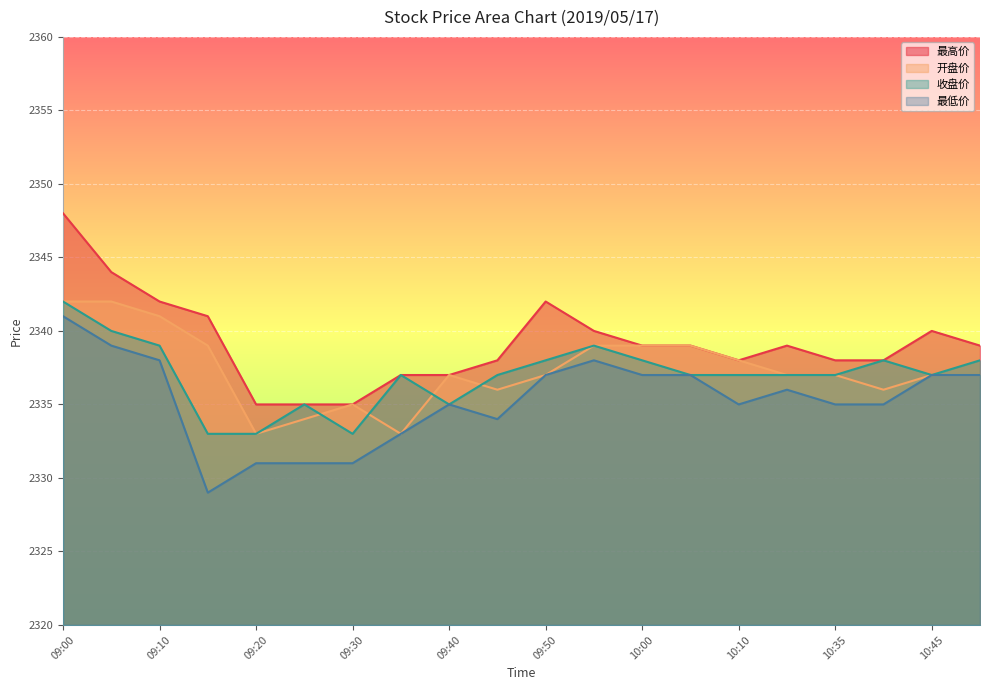

Which category has the lowest value in the 开盘价 series?

09:20